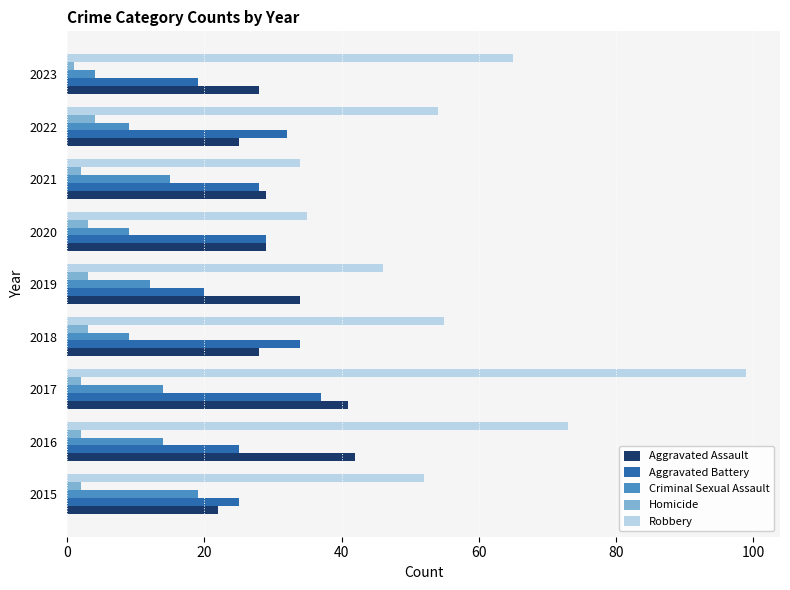

Is it true that Aggravated Battery equals 32 at 2022?

True